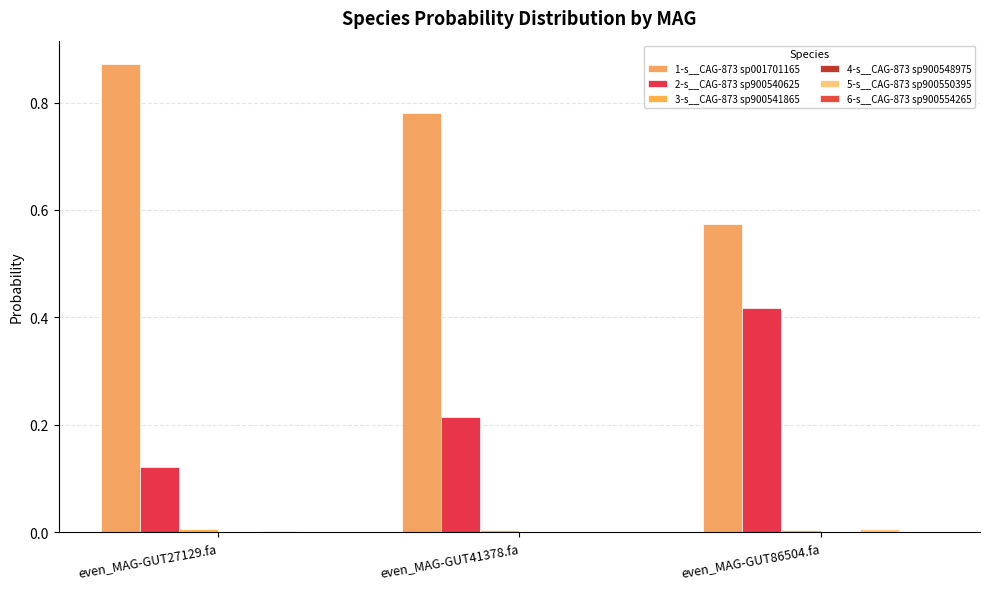

The 4-s__CAG-873 sp900548975 series shows 0.0 at even_MAG-GUT86504.fa. True or false?

False